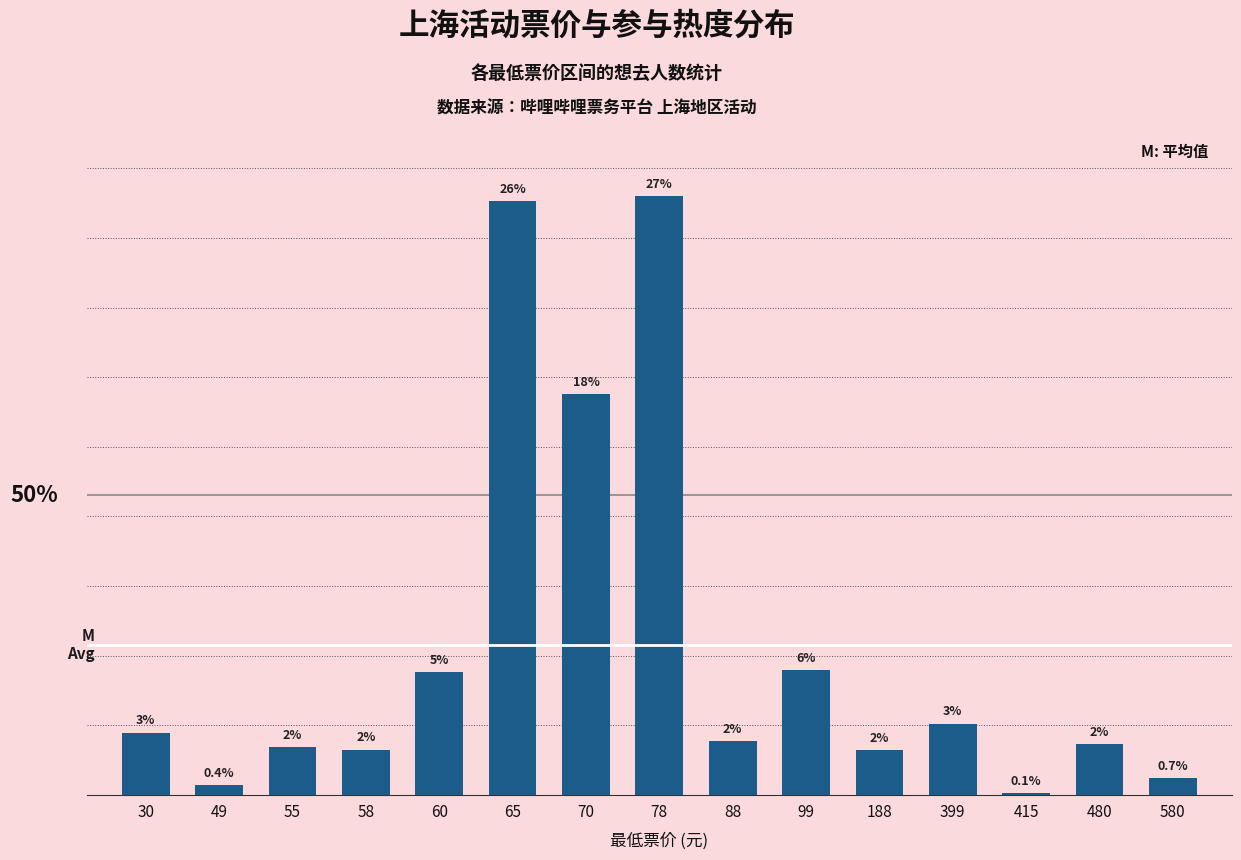

Are the bars horizontal?

No